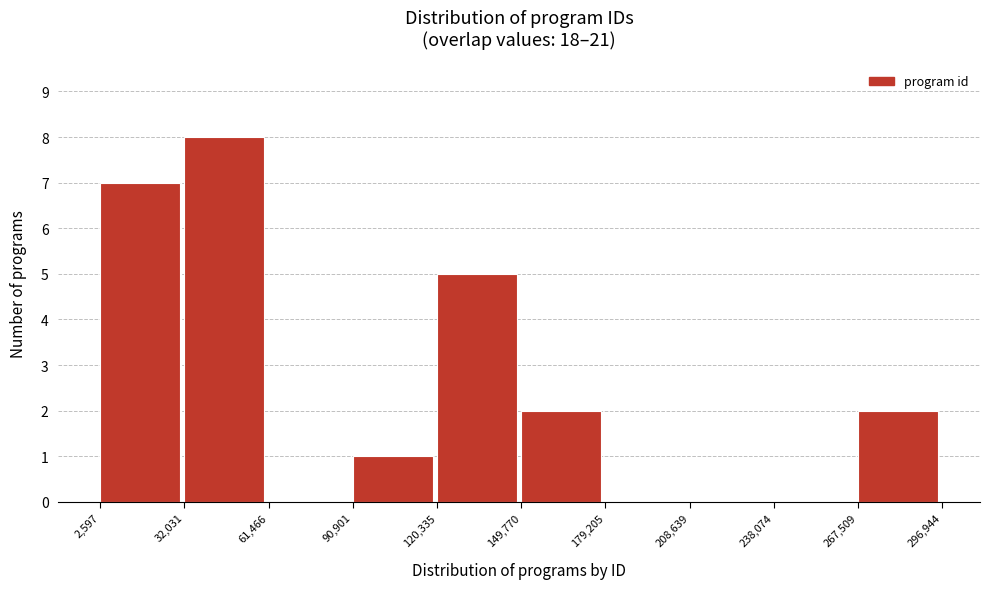

Which range on the x-axis has the tallest bar?

32,031 to 61,466